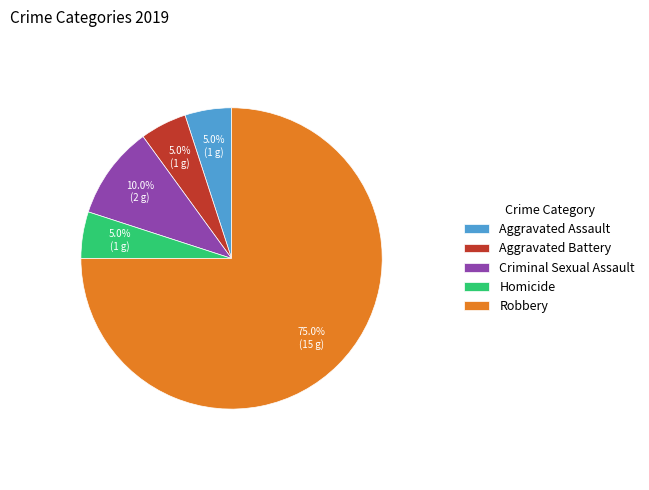

Is it true that Criminal Sexual Assault is 10% of the pie?

True